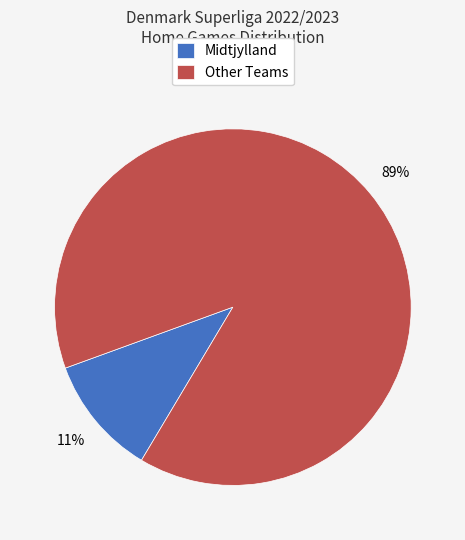

Between Midtjylland and Other Teams, which is larger?

Other Teams